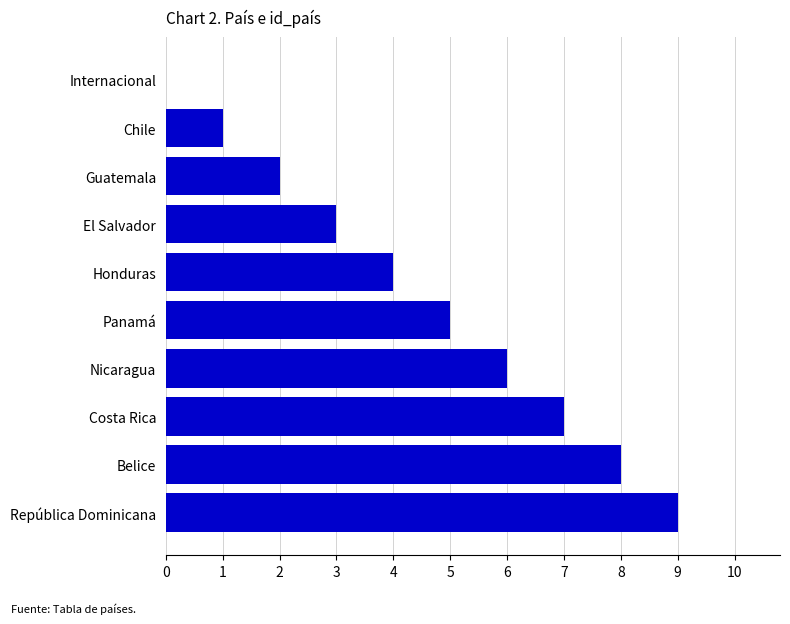

What is the change in value from Internacional to El Salvador?

+3